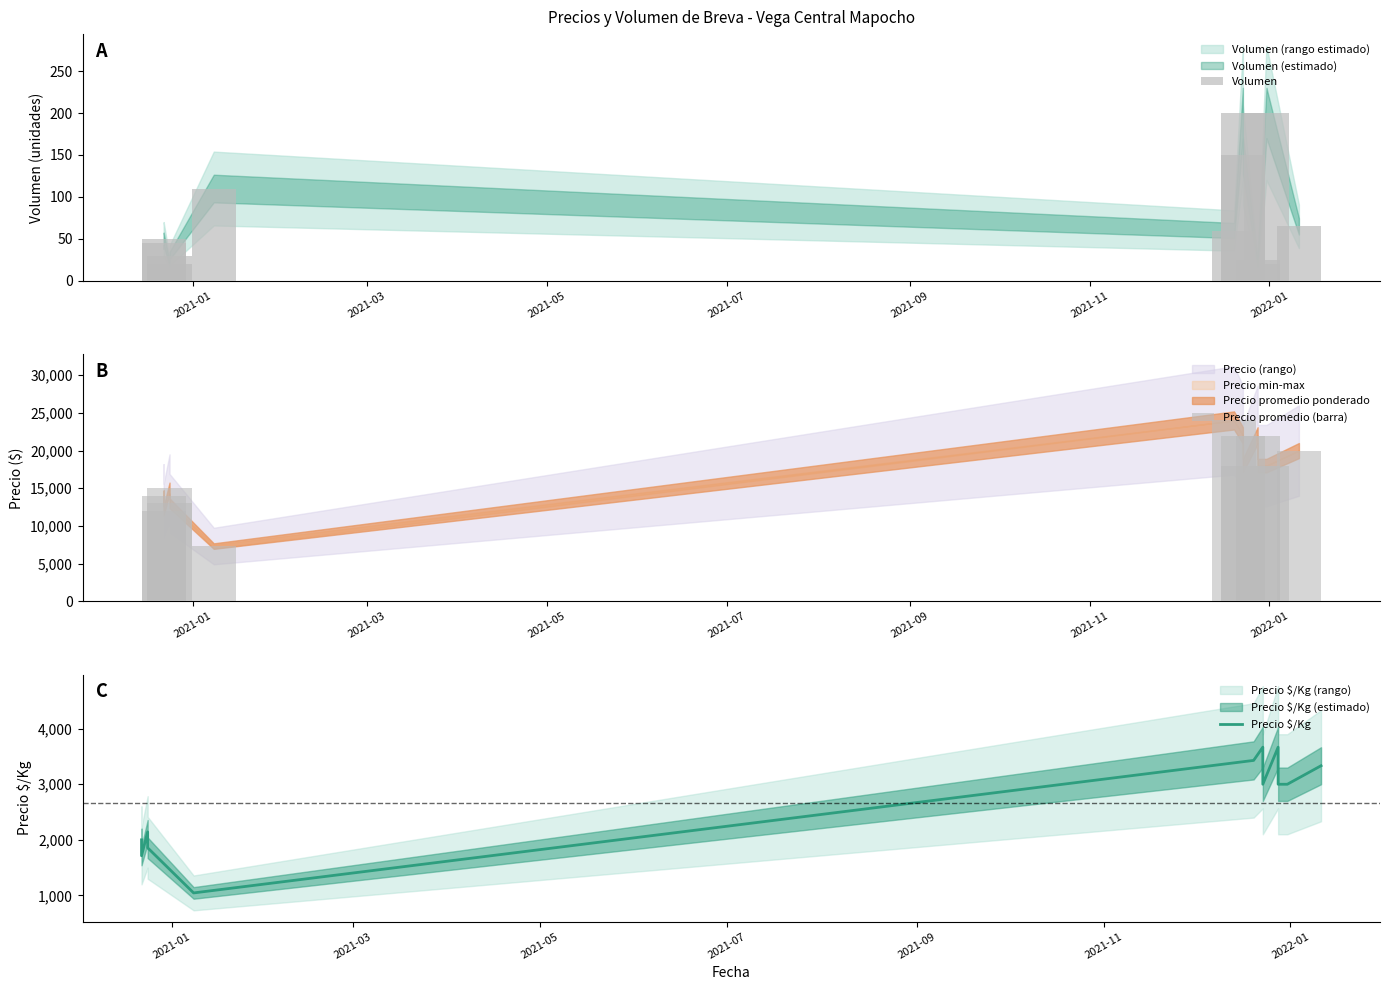

What is the lowest value of the Precio $/Kg series?

1045